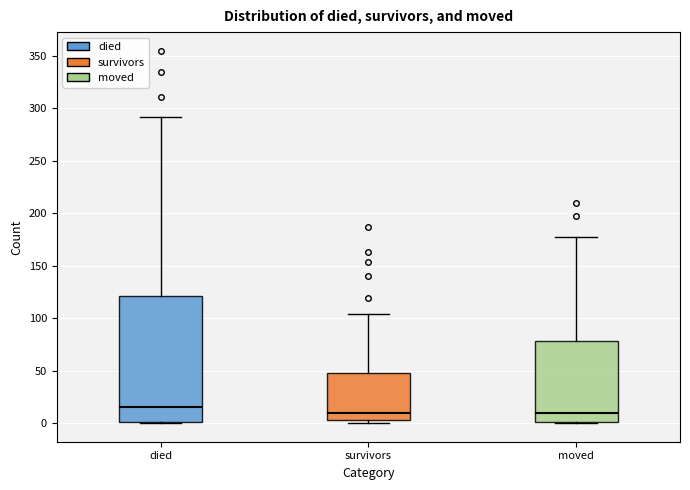

Comparing the boxes themselves (not the whiskers), which one is the tallest?

died